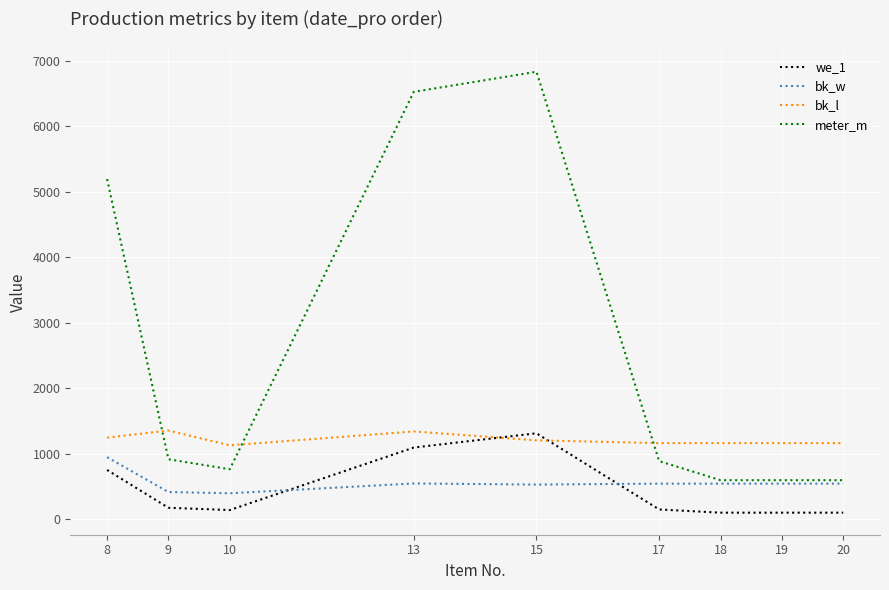

Which series has the largest total across all categories?

meter_m